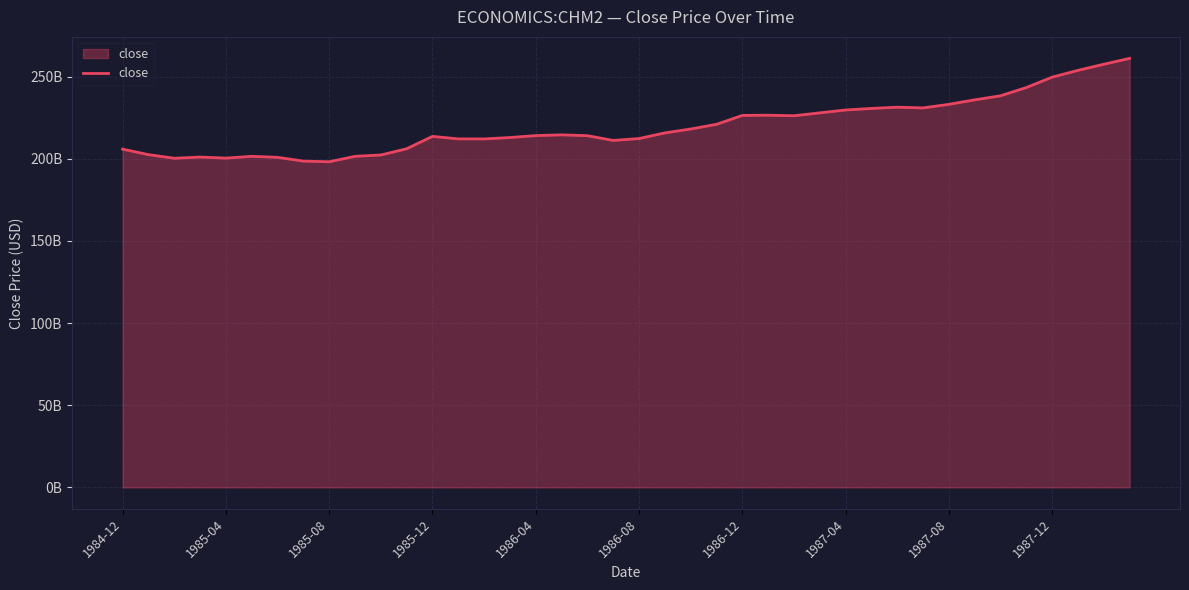

Does the chart have visible grid lines?

Yes